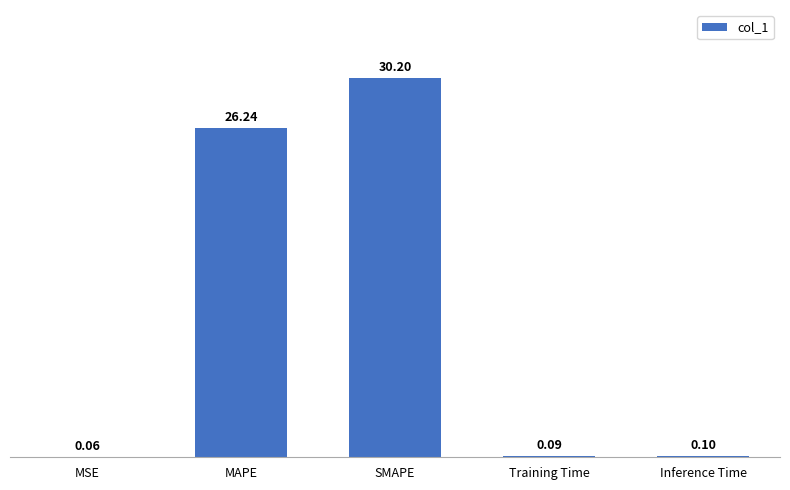

Are the bars horizontal?

No